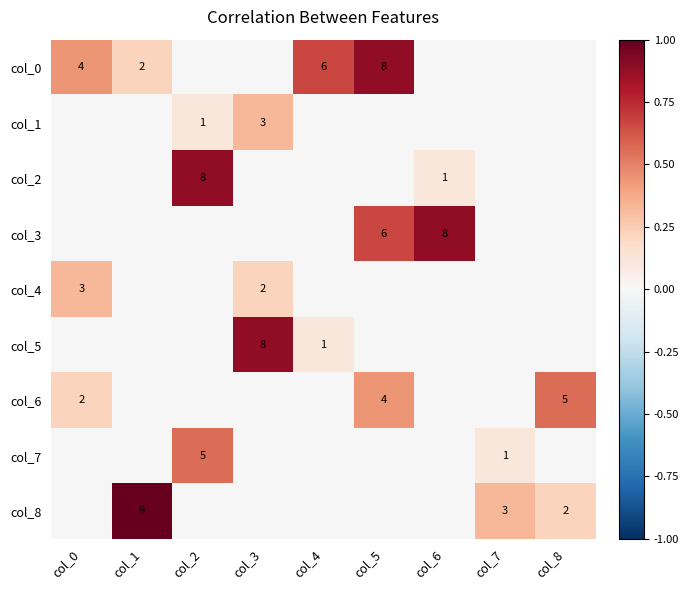

True or false: col_0 has a value of 5 at col_0.

False